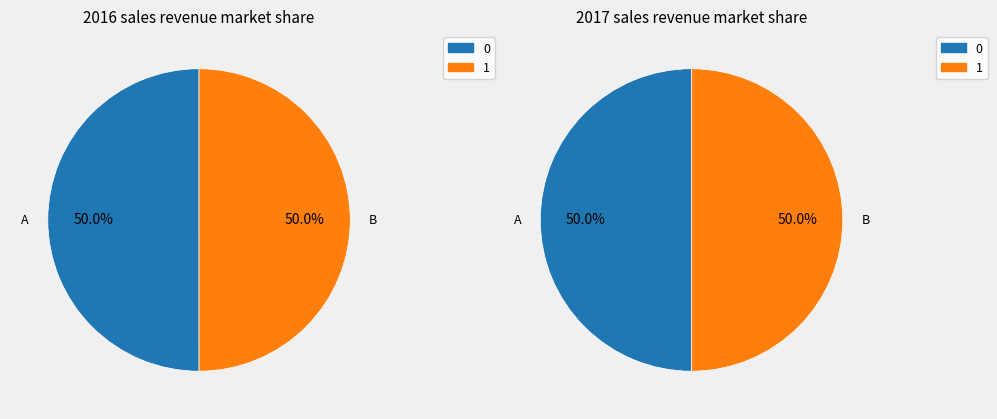

Do 0 and 1 together represent more than half of the pie?

Yes